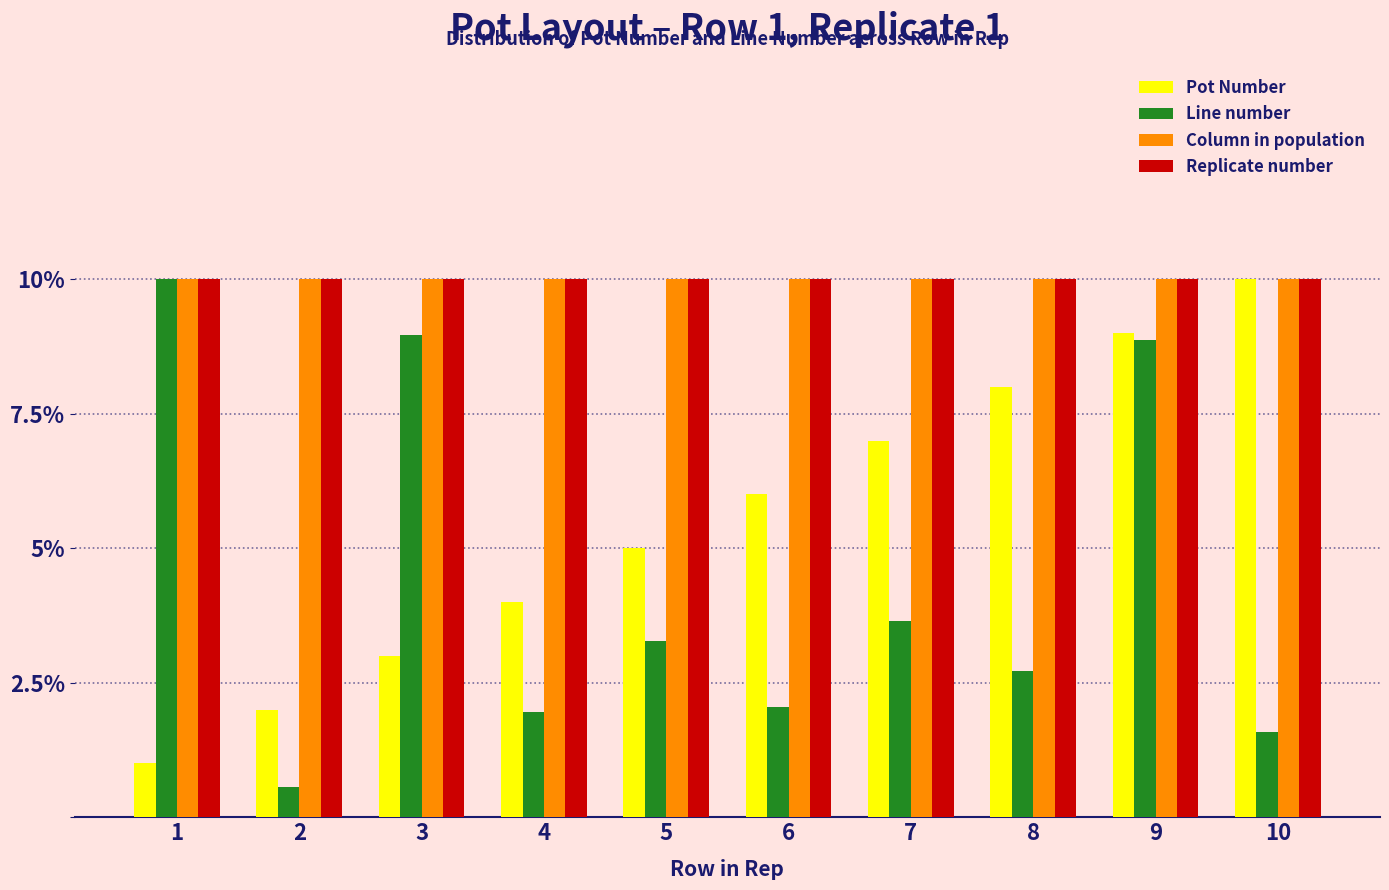

How many bars are there in each group?

4